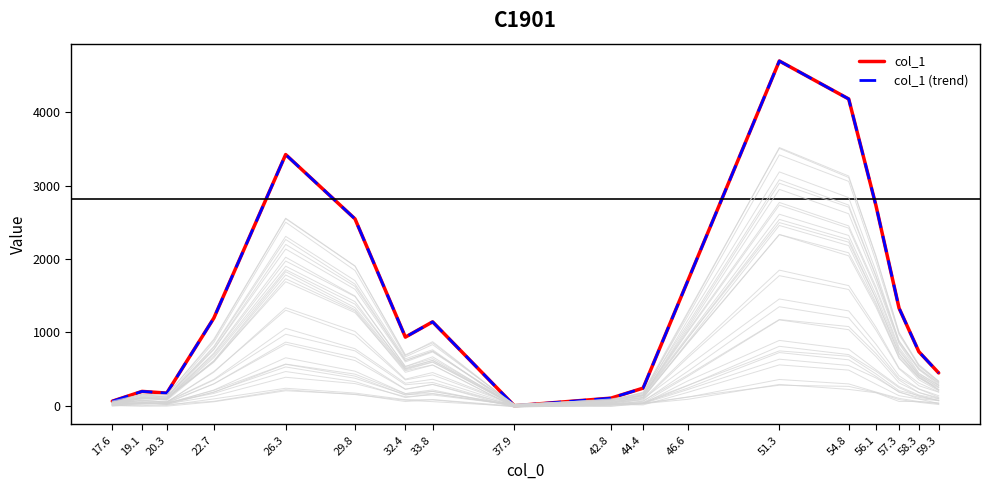

Rank the series at 22.7 from highest to lowest value.

col_1, col_1 (trend)